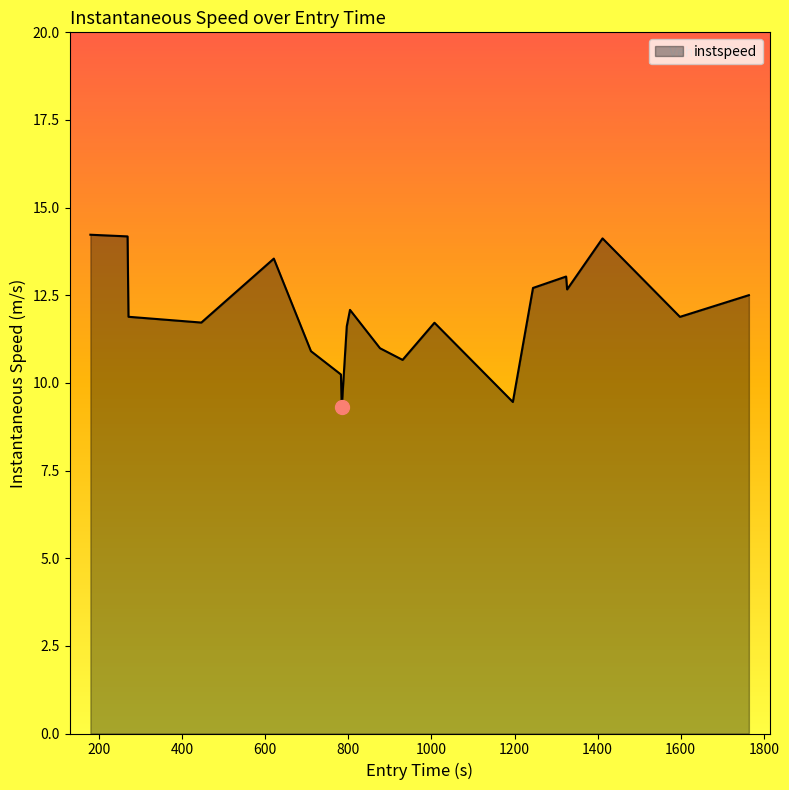

What is the minimum value shown in the chart?

9.3